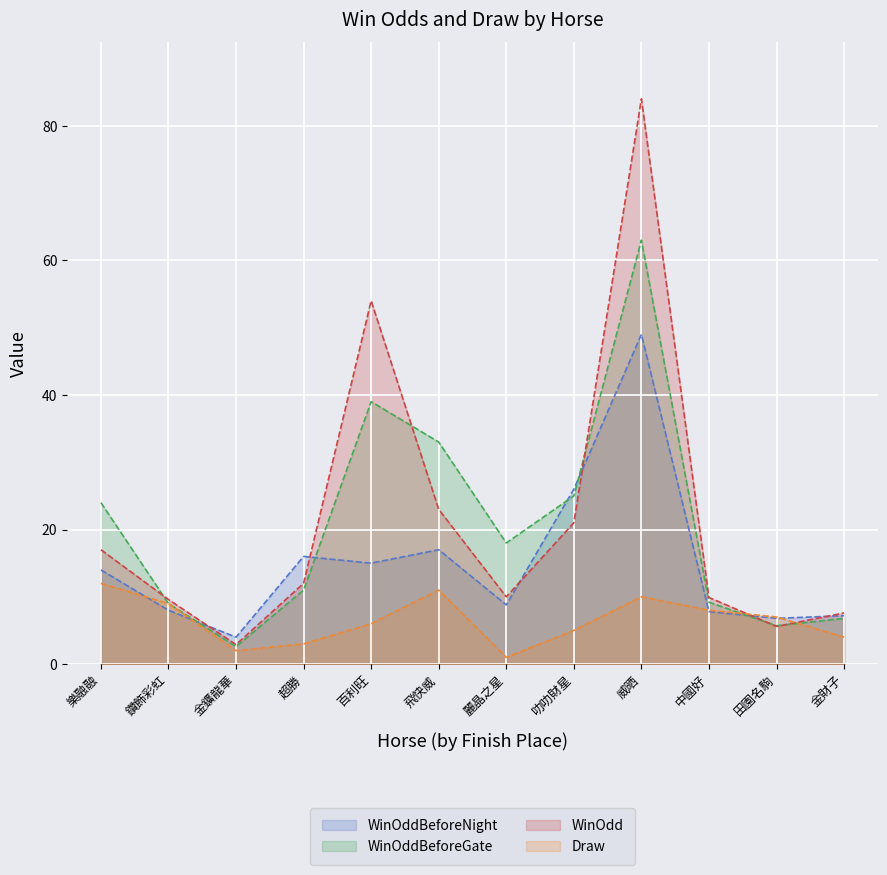

Where does the WinOddBeforeGate series first go above 18?

樂融融